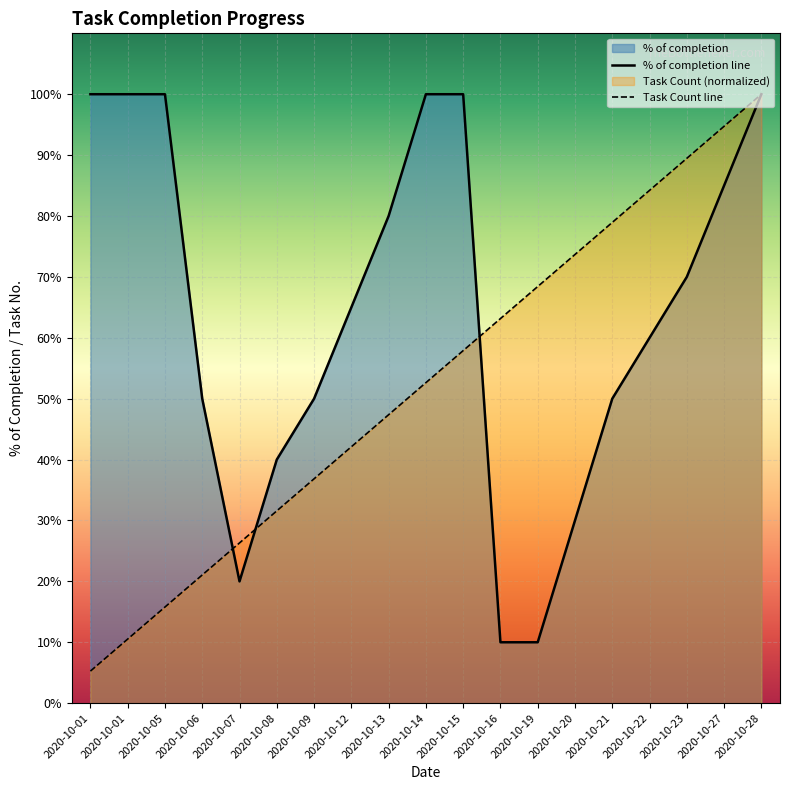

Between which two adjacent categories do Task Count and % of completion first intersect?

2020-10-06 and 2020-10-07